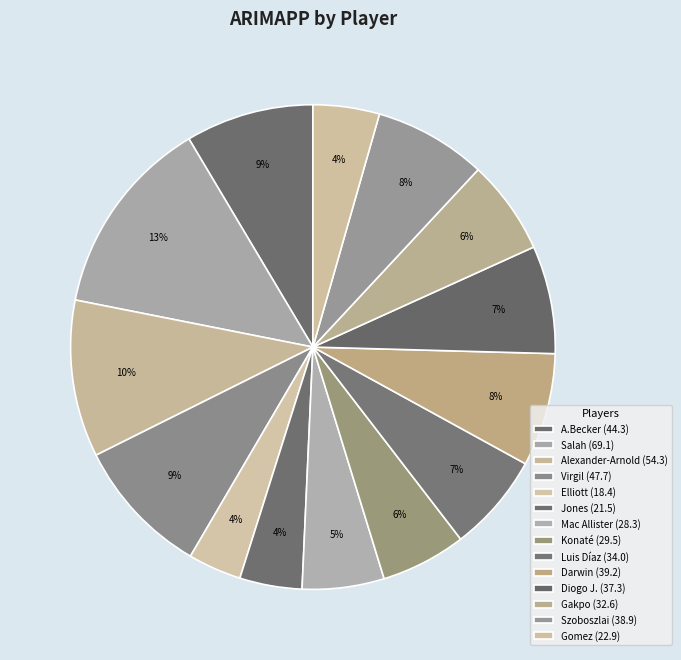

Does any single category account for the majority?

No